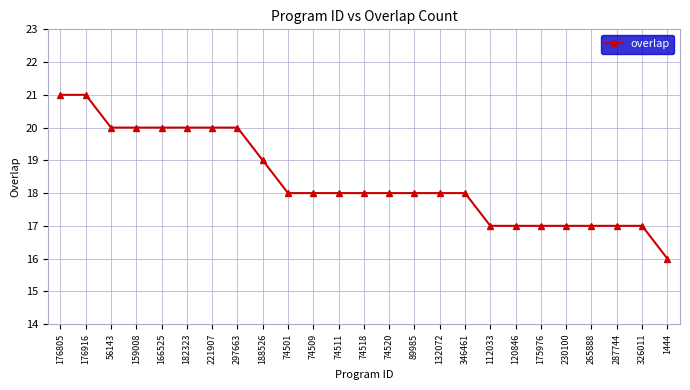

What is the sum of all values?

460